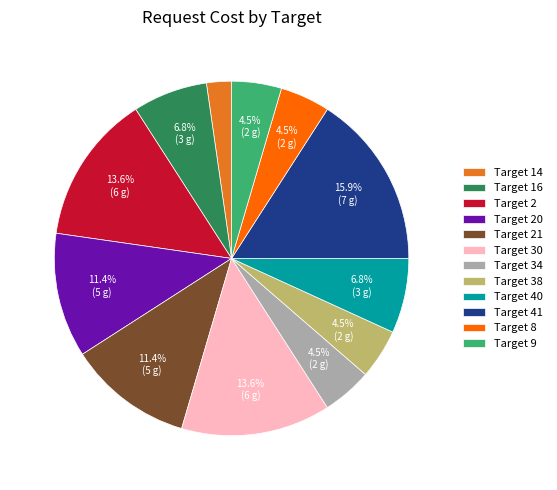

How many slices are in this pie chart?

12